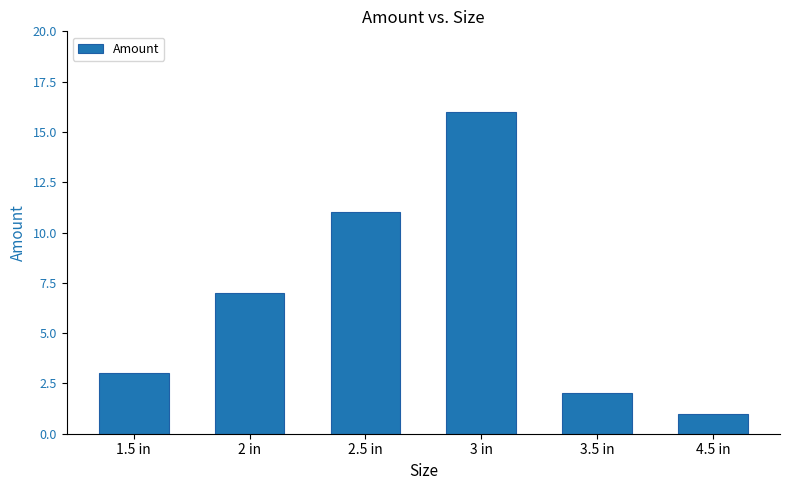

What is the change in value from 1.5 in to 3 in?

+13